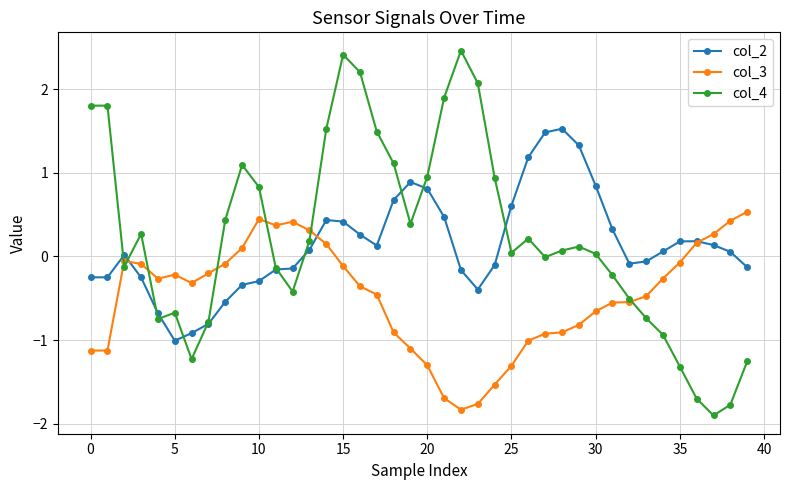

Which series has the largest range (max minus min)?

col_4